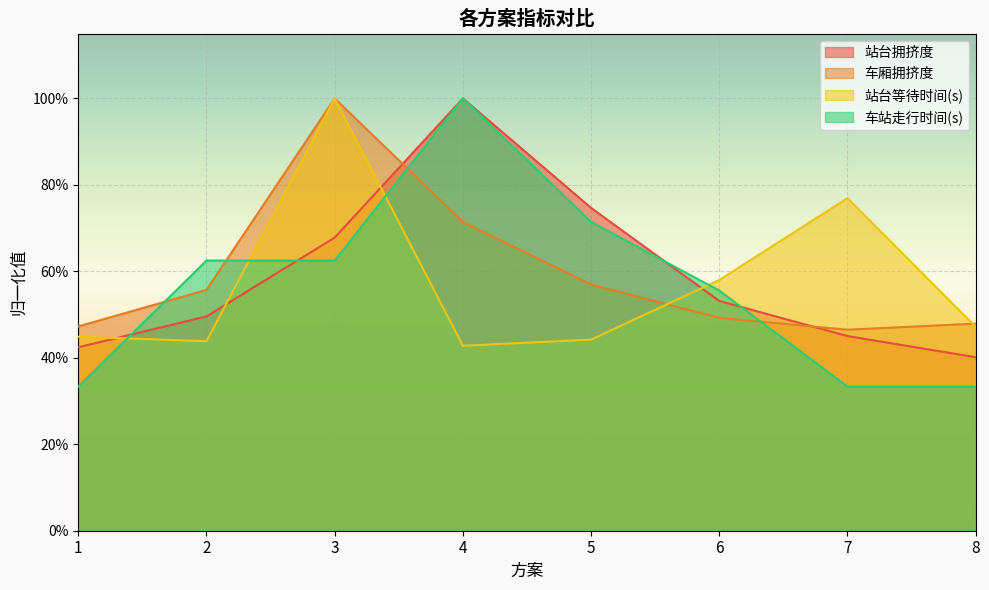

What is the difference between the highest and lowest values at 8?

0.1